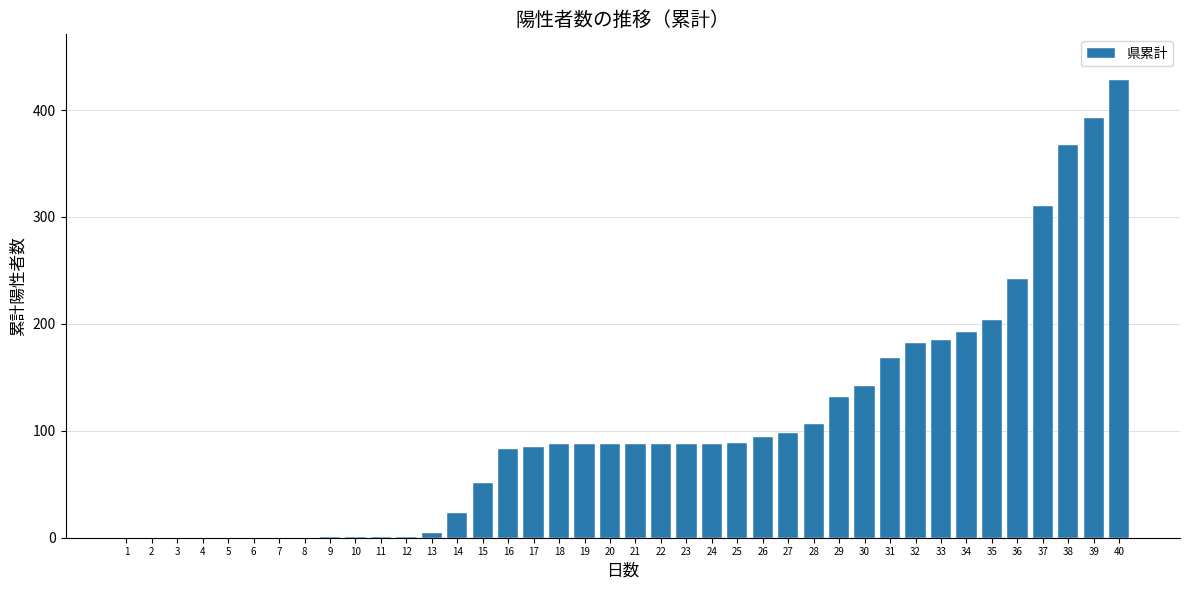

Where is the data nearest to the value 214?

35